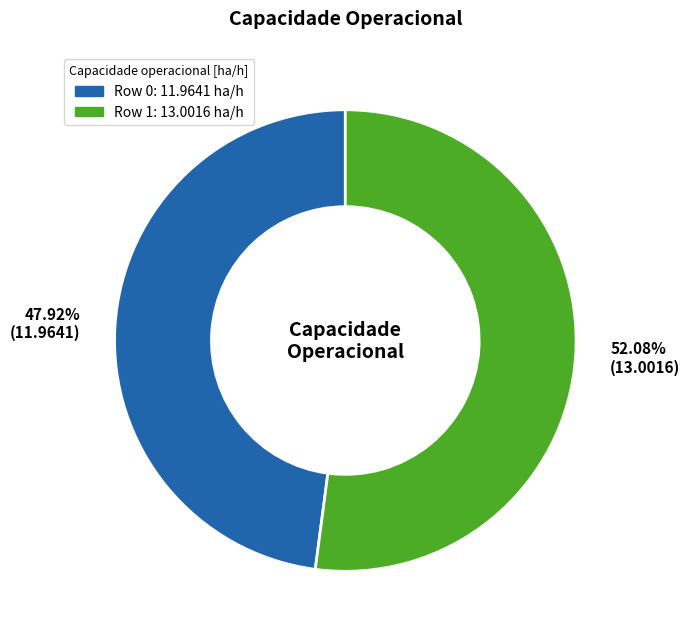

What percentage is the Row 1 slice, to the nearest percent?

52%